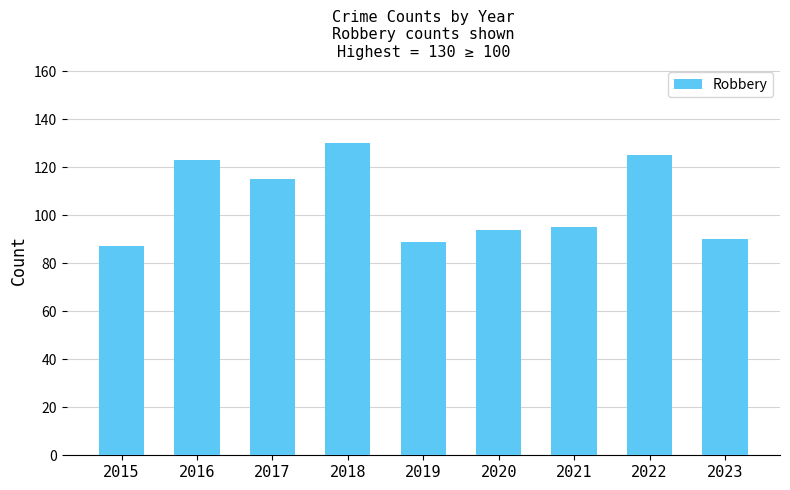

What is the minimum value shown in the chart?

87